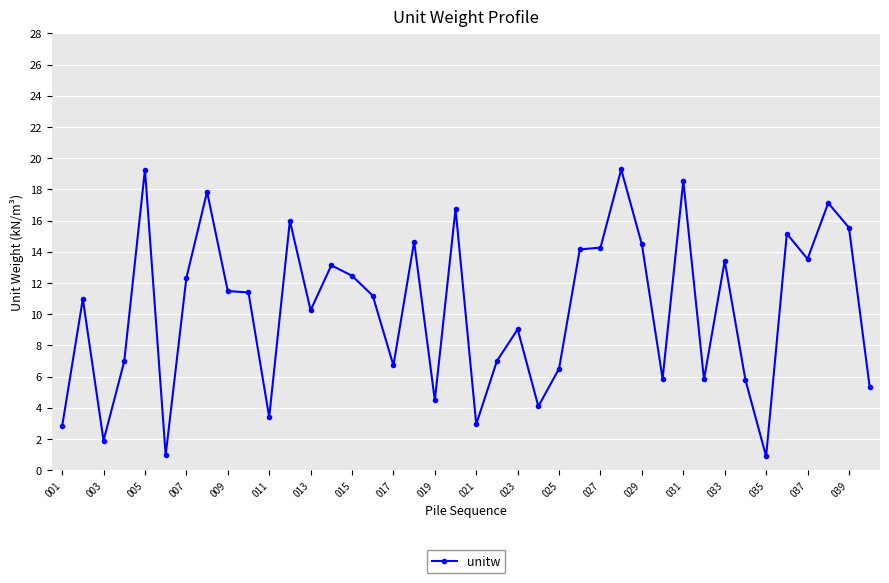

What is the average value?

10.3